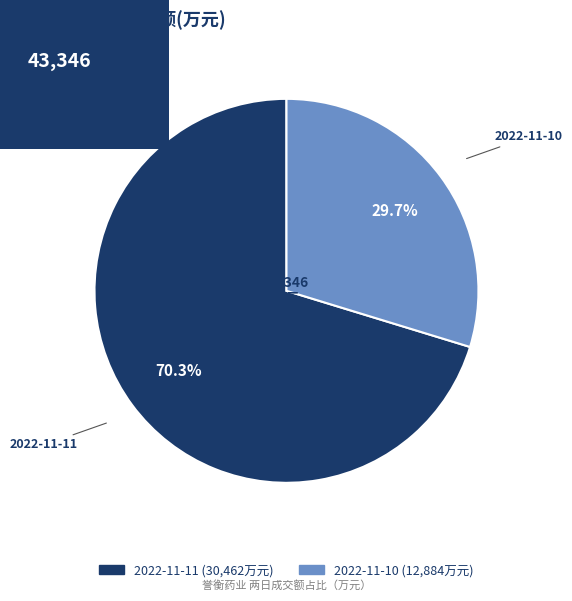

To the nearest percent, what is the difference between the 2022-11-11 and 2022-11-10 slice percentages?

41%